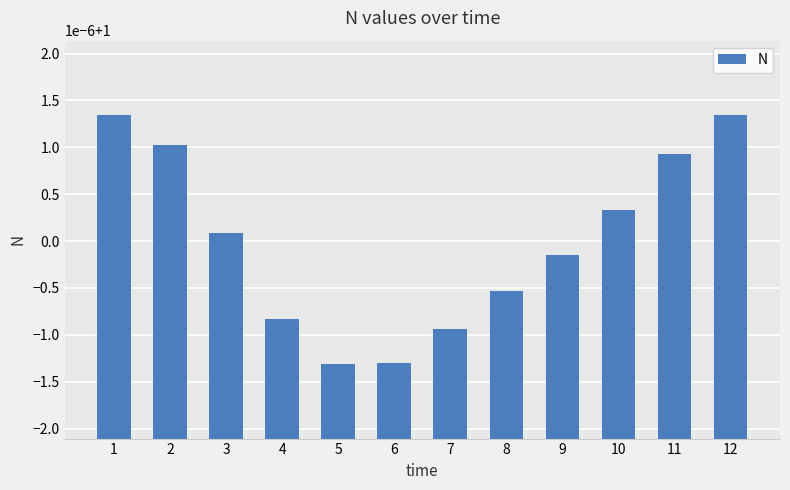

Are the bars horizontal?

No